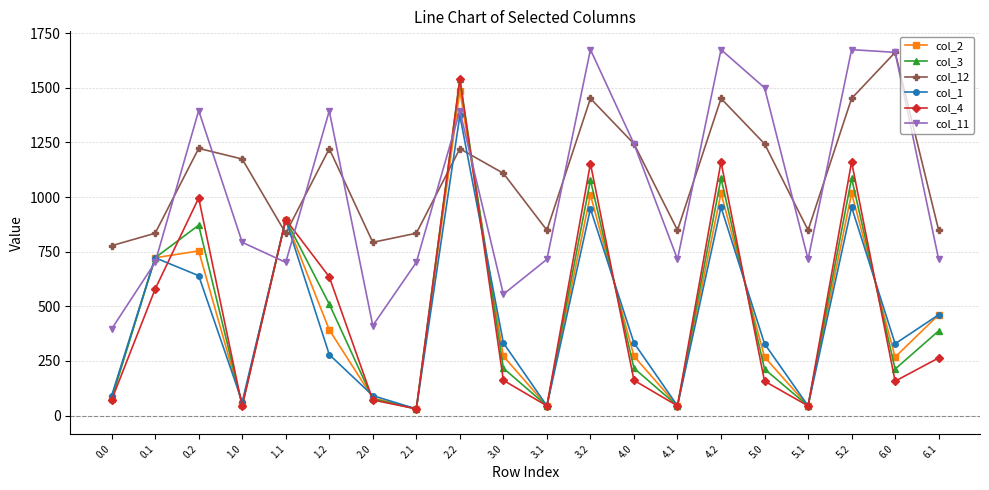

At 1.2, list the series in order from largest to smallest.

col_11, col_12, col_4, col_3, col_2, col_1